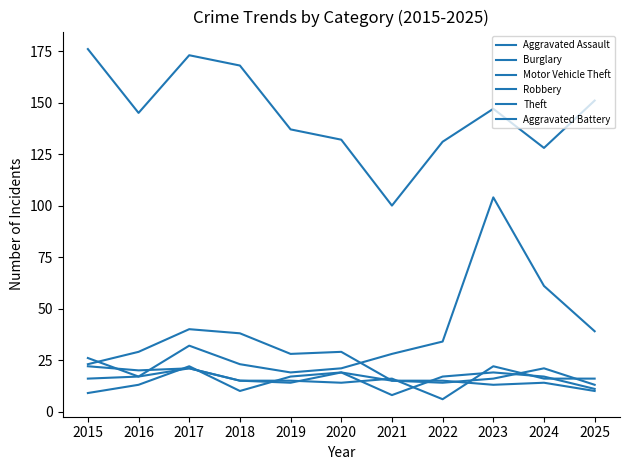

How many lines are shown in the chart?

6